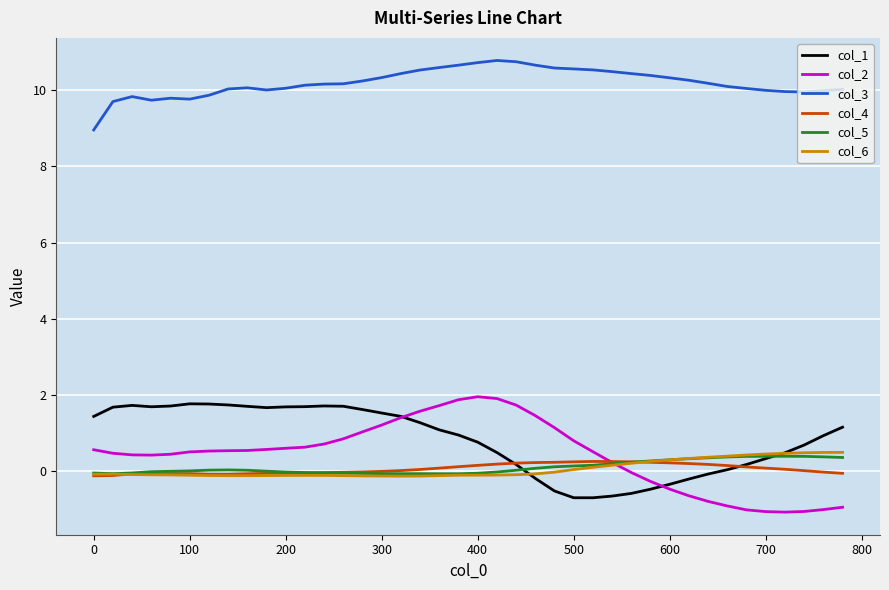

What is the highest value of the col_6 series?

0.5